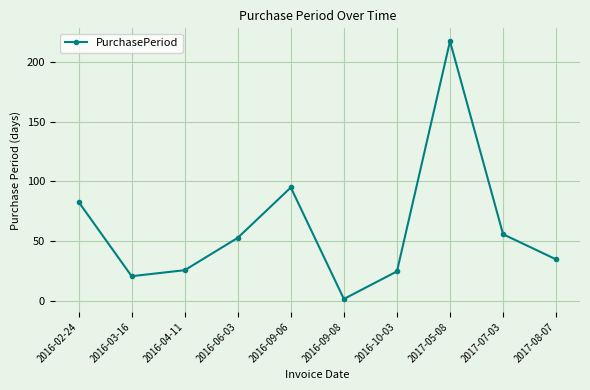

What is the maximum value shown in the chart?

217